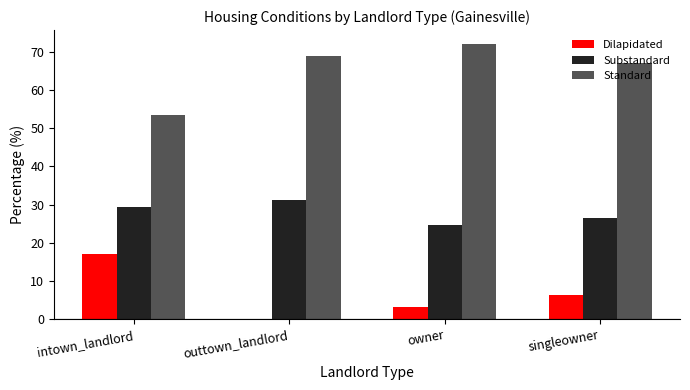

True or false: Standard has a value of 67.1 at singleowner.

True